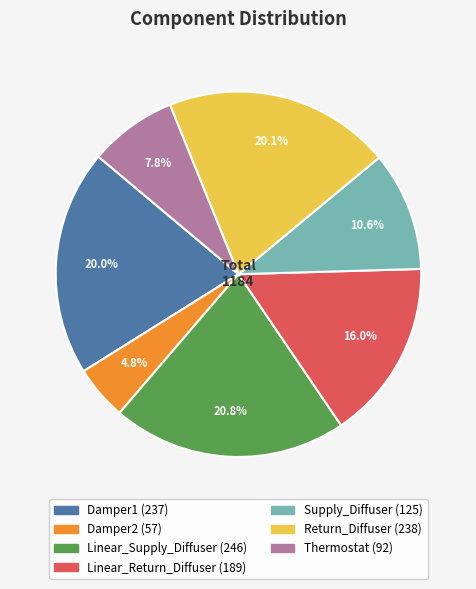

To the nearest percent, what is the difference between the Return_Diffuser and Linear_Return_Diffuser slice percentages?

4%